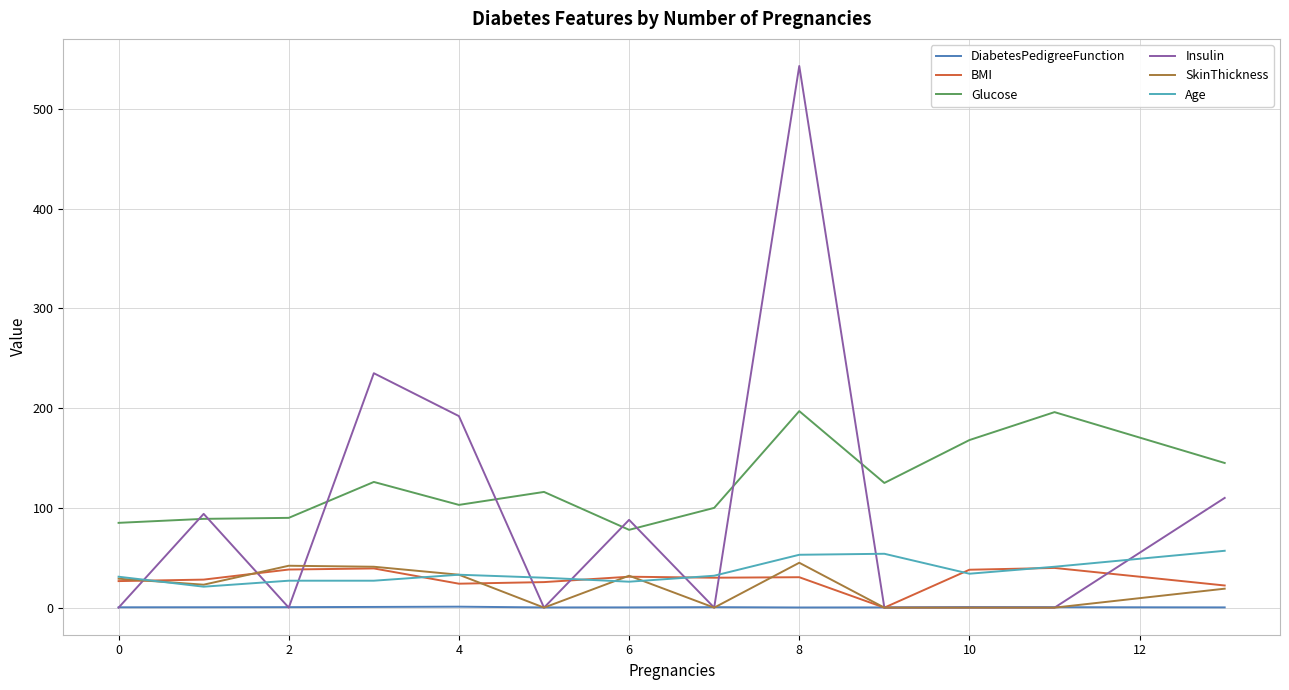

What is the maximum value shown in the chart?

543.0